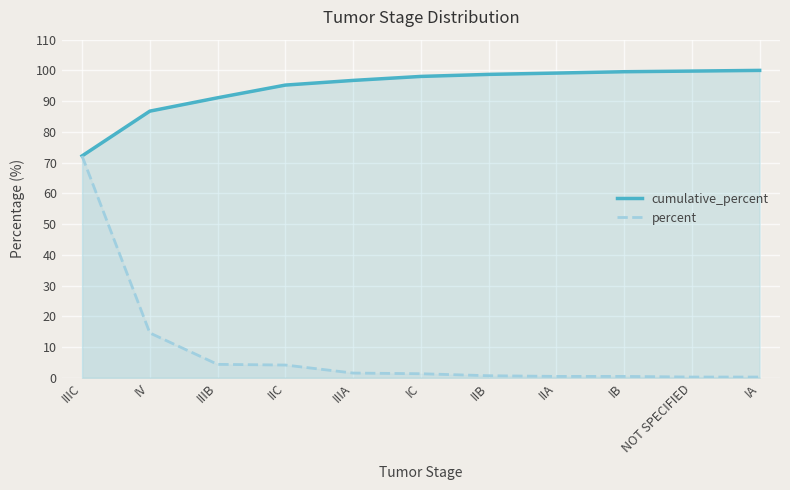

Count the number of categories in the chart.

11